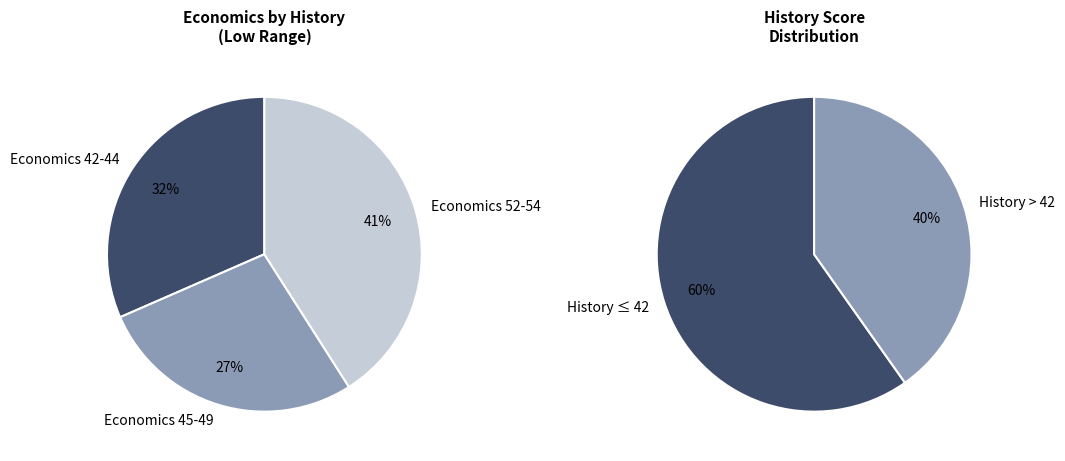

Is 52 the majority of the pie?

No